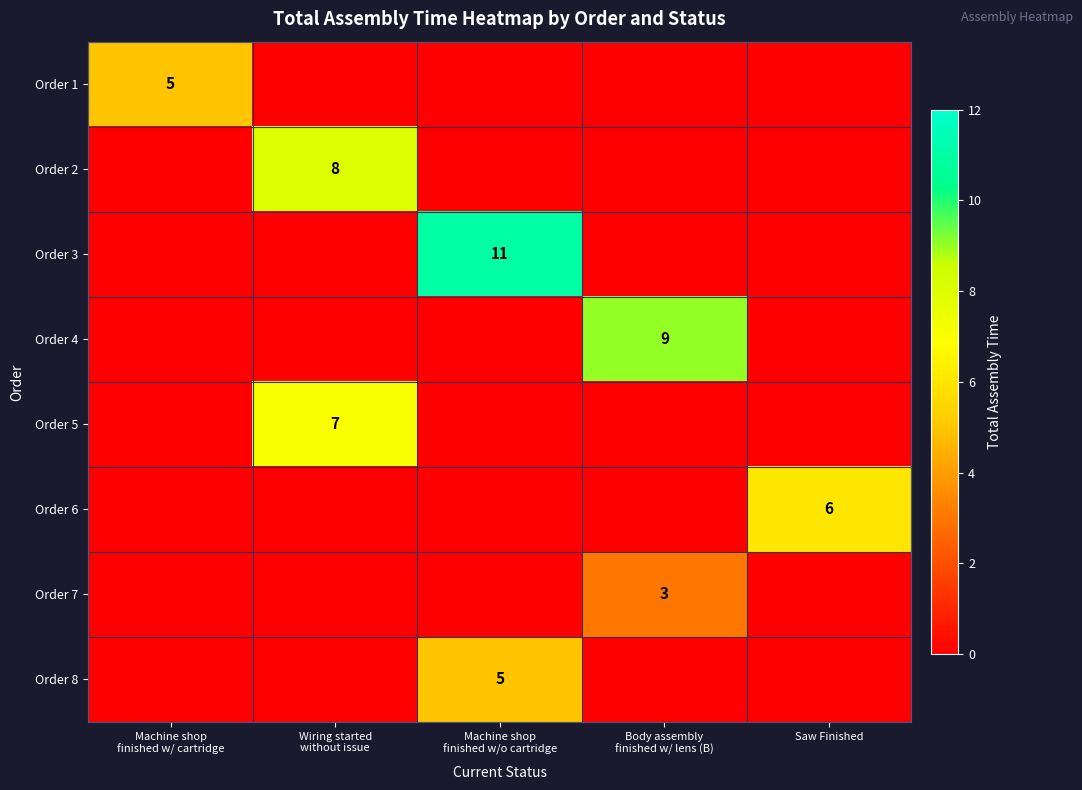

True or false: Order 6 has a value of 10 at Saw Finished.

False